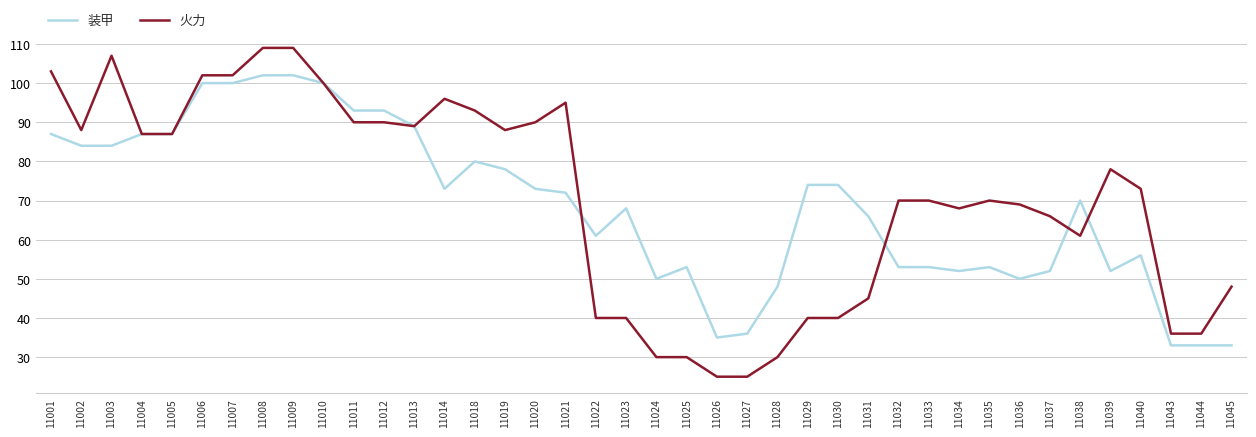

Is it true that 装甲 equals 80 at 11037?

False